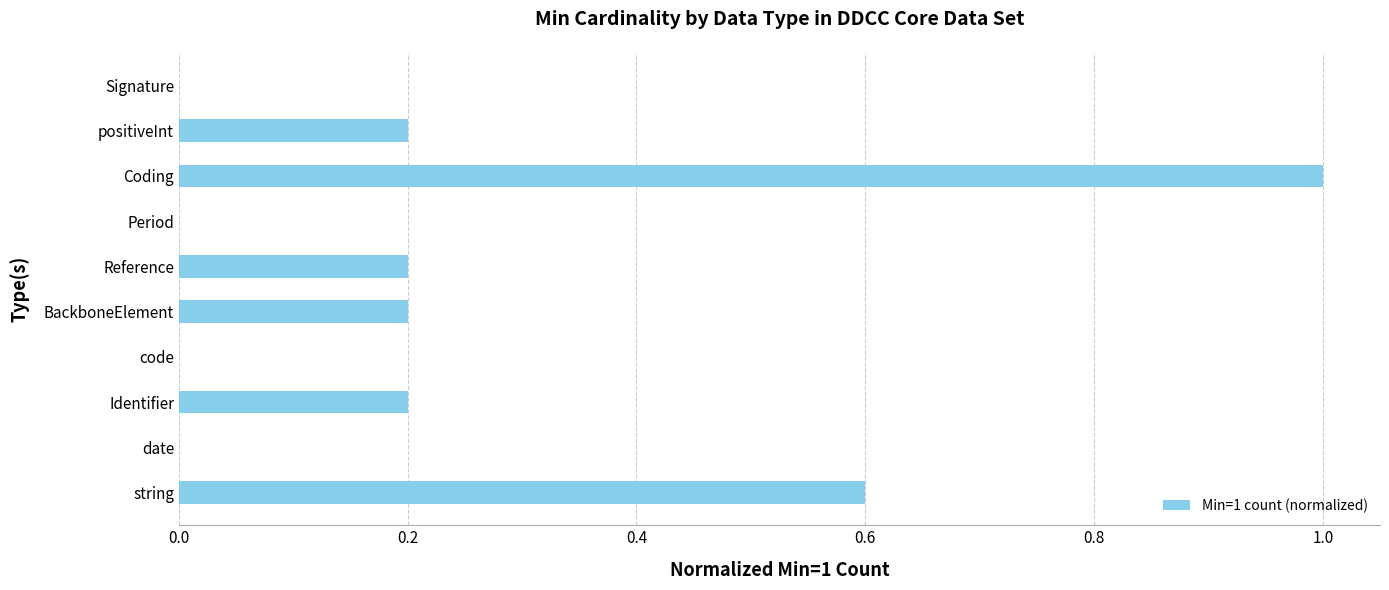

At which category does the chart reach its peak across all series?

Coding